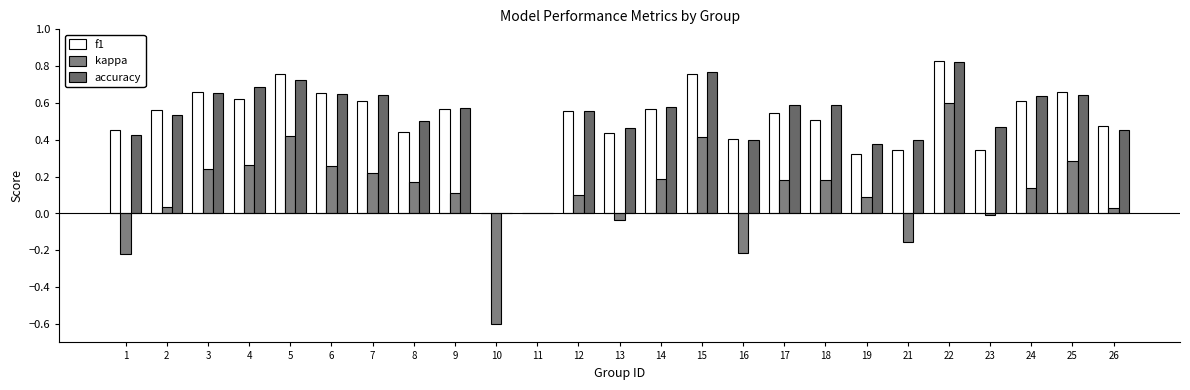

Where is kappa nearest to the value 0?

11